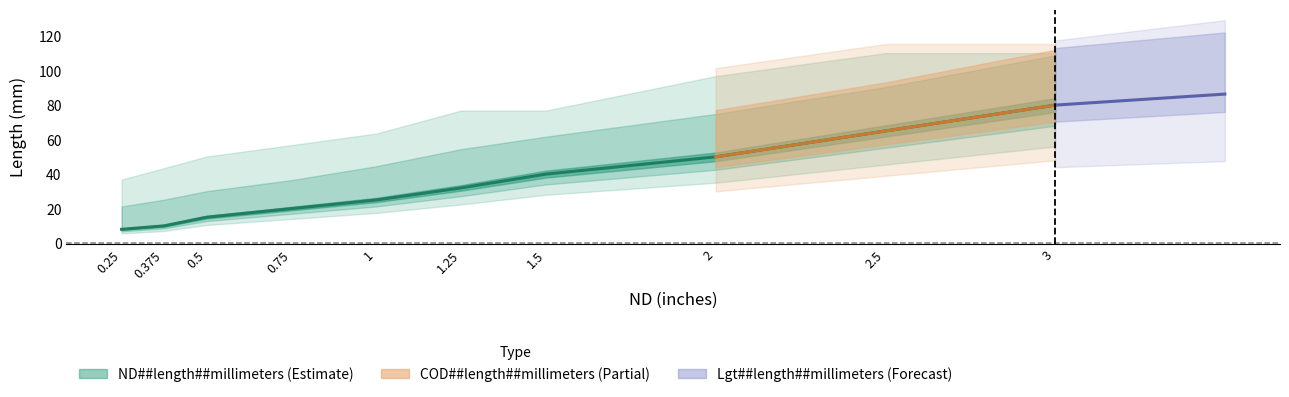

True or false: Lgt##length##millimeters and COD##length##millimeters intersect in this chart.

True